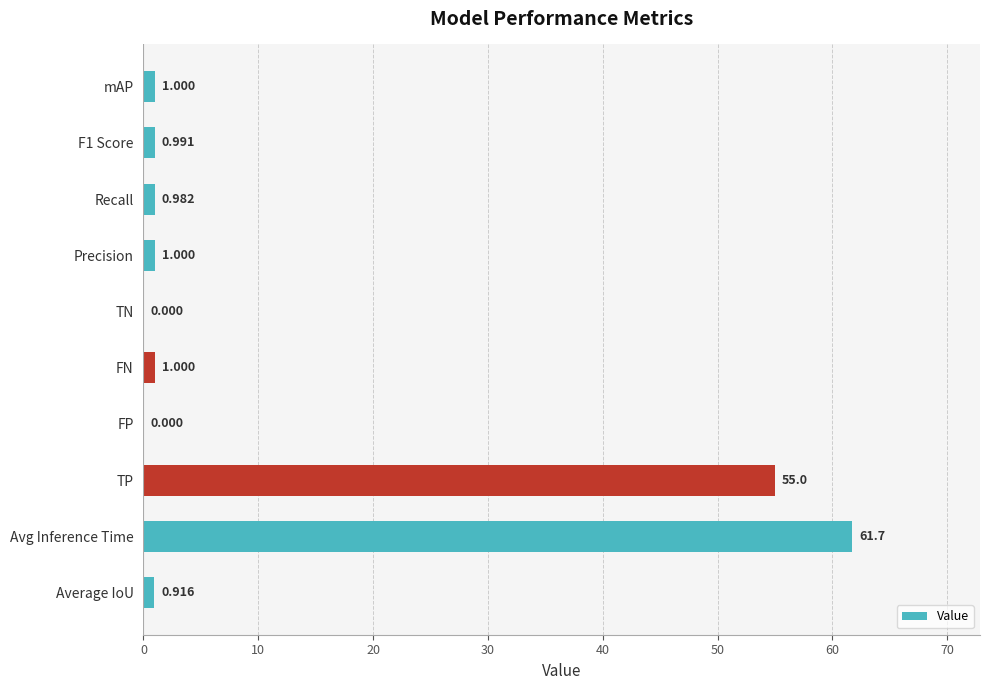

Where is the data nearest to the value 30?

TP